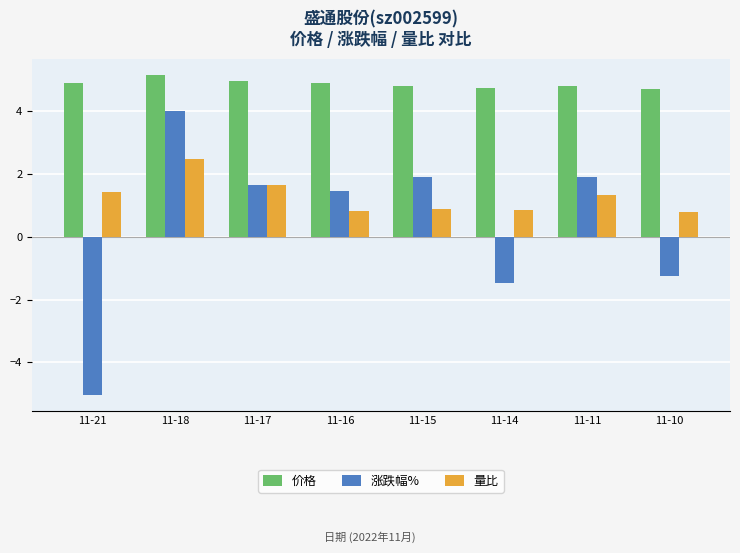

What is the sum of the 量比 values at 11-11 and 11-14?

2.2